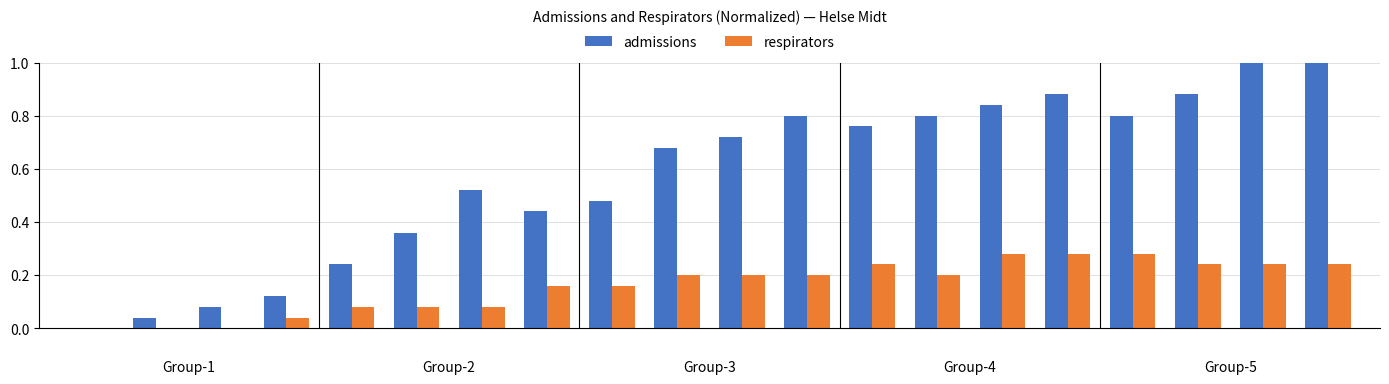

Are the bars horizontal?

No